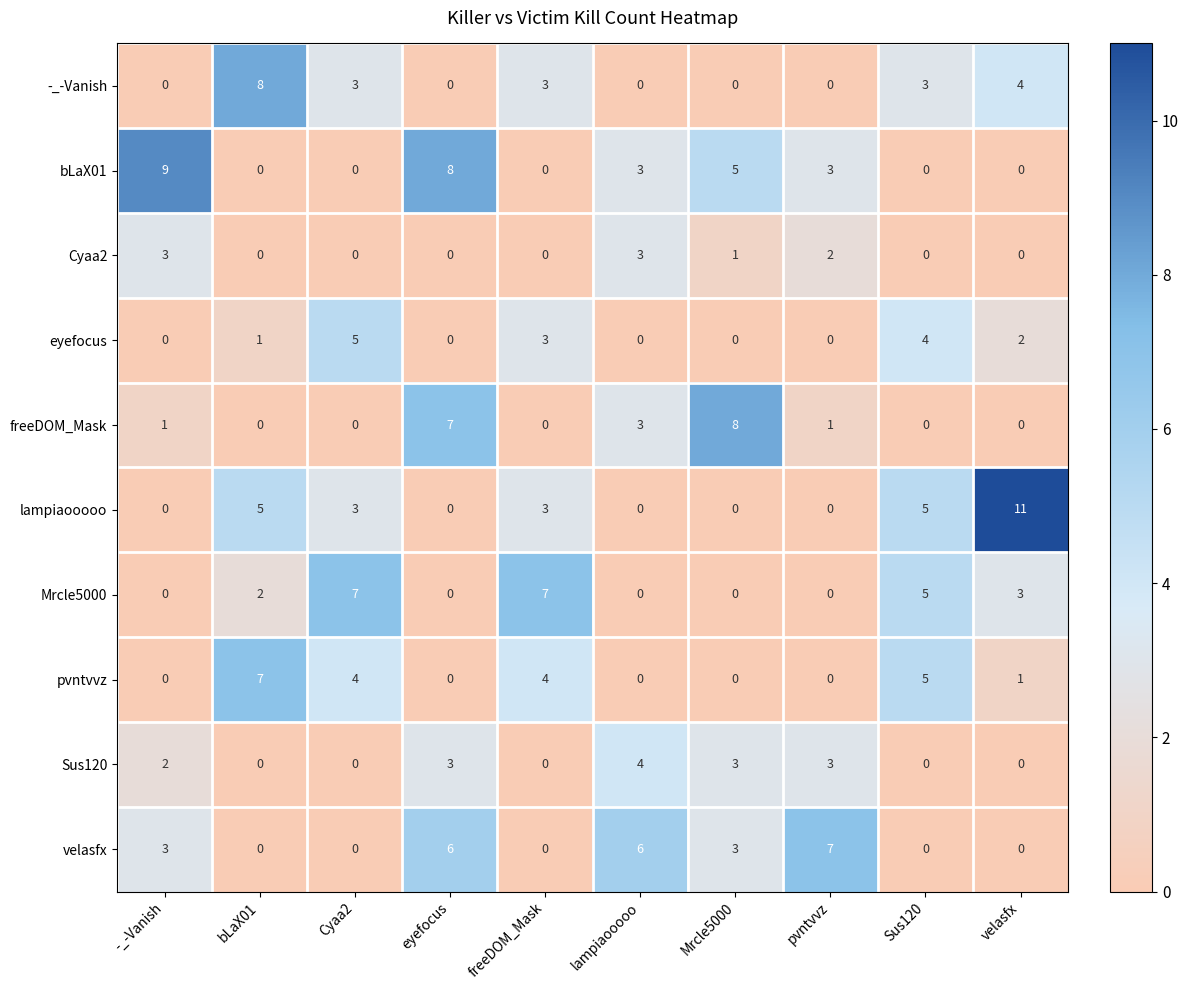

Which series has the widest spread of values?

lampiaooooo